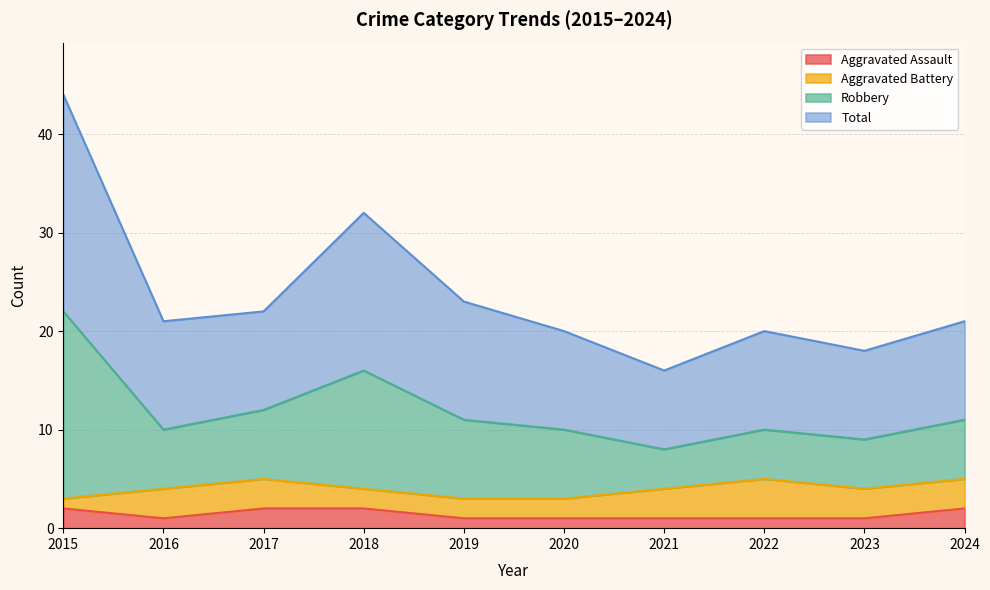

True or false: Aggravated Assault and Robbery cross at least once.

False